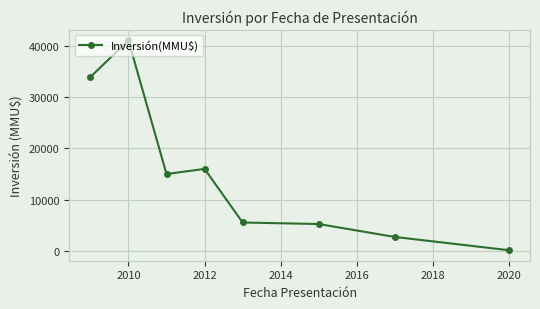

What is the difference between the maximum and minimum values?

41110